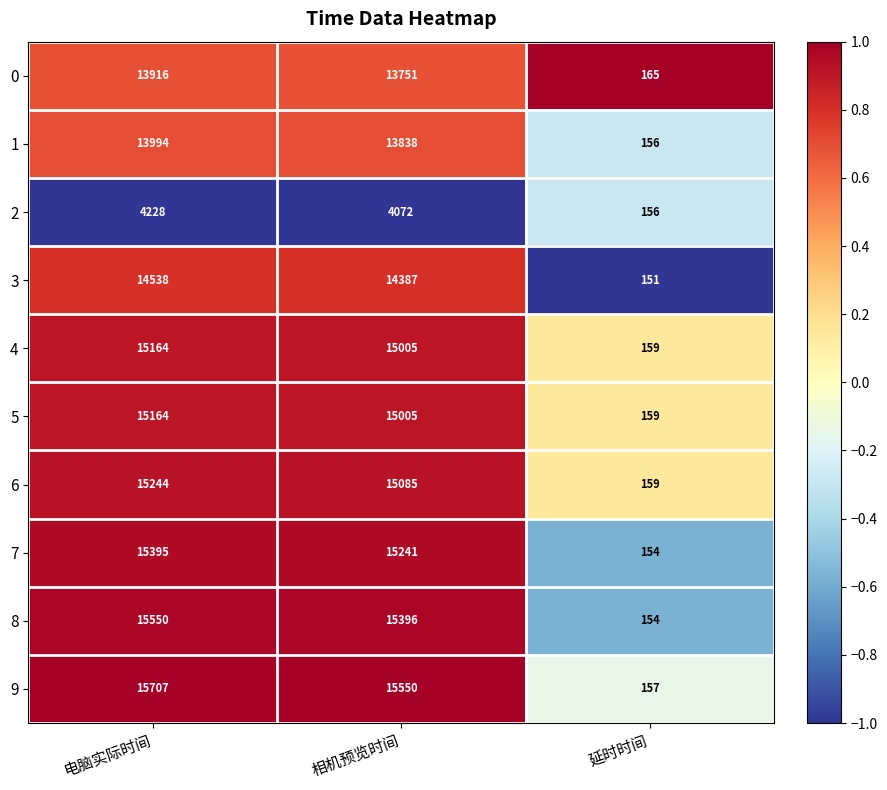

What is the difference between the highest and lowest values at 延时时间?

14